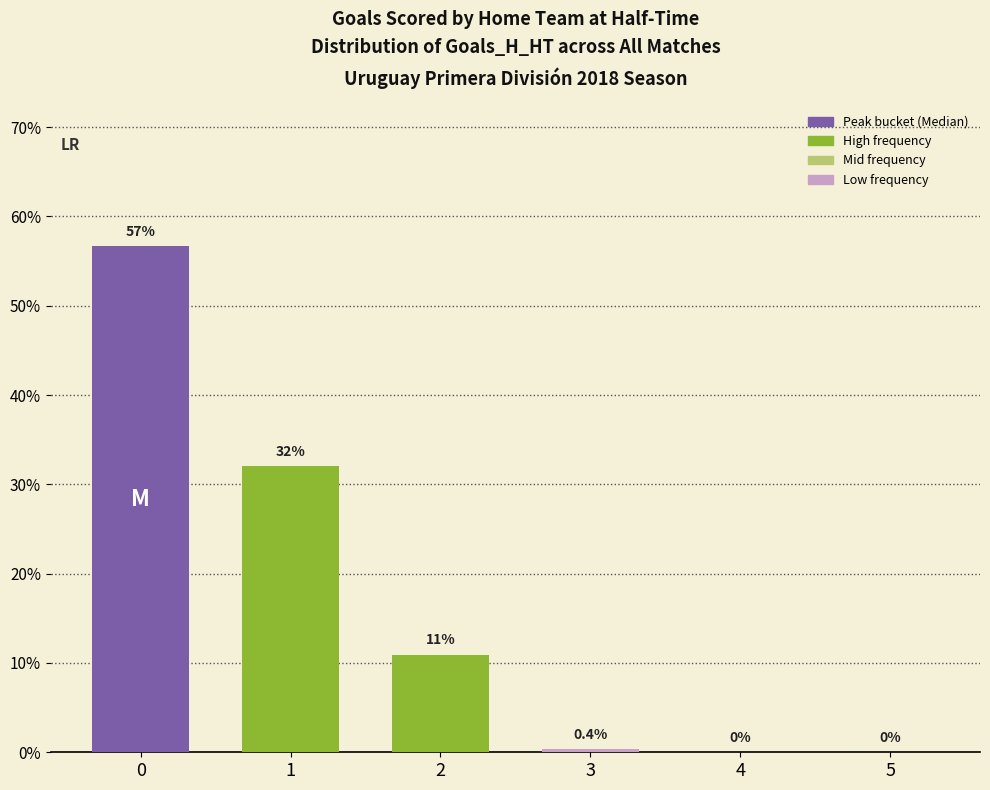

What is the sum of all values?

100.0